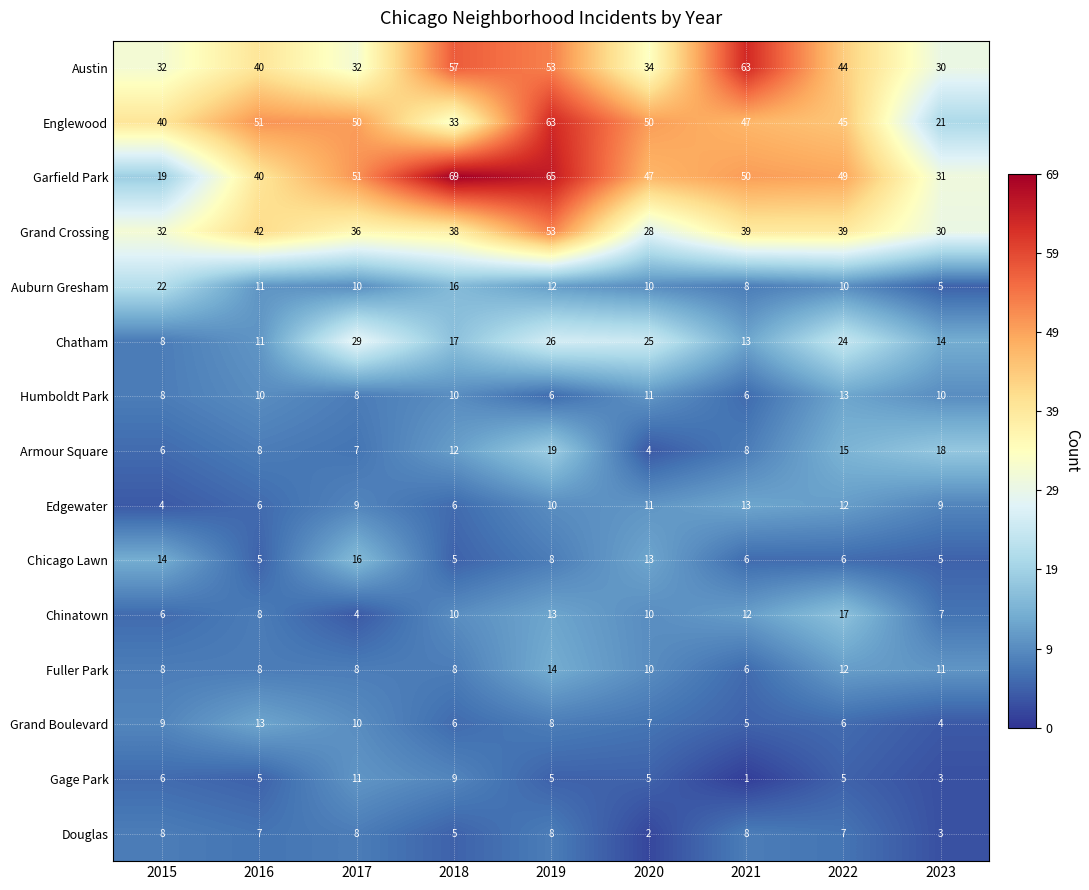

What is the spread (max minus min) of values at 2022?

44